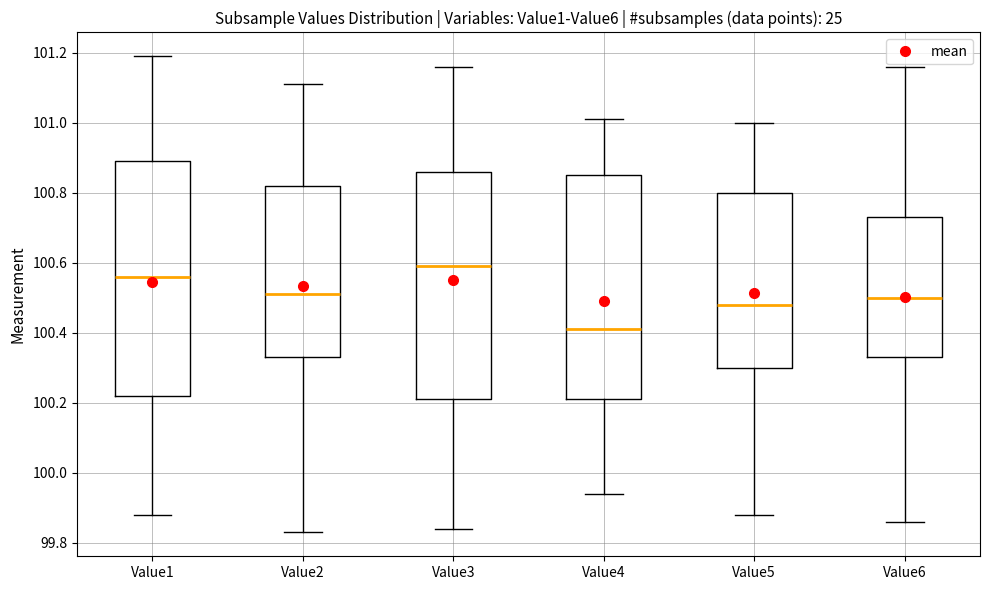

Where is the upper edge of the box for Value4 on the y-axis? The values are not printed on the chart, so give them approximately, as read against the axis.

100.86